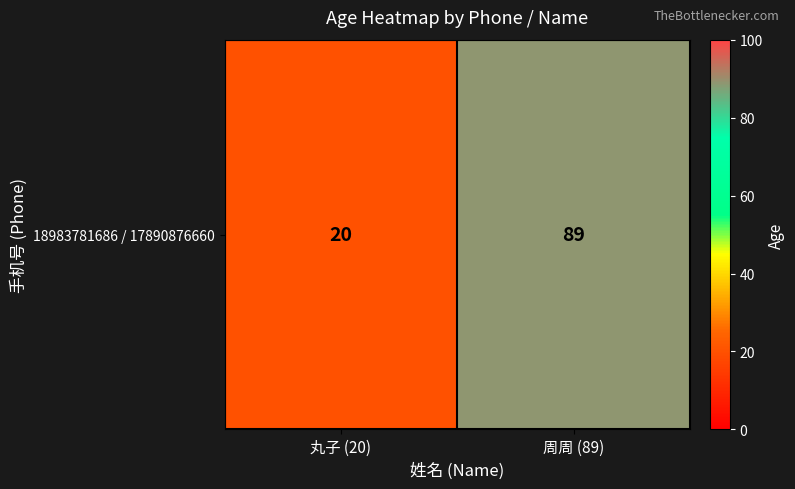

How many values are below 89?

1